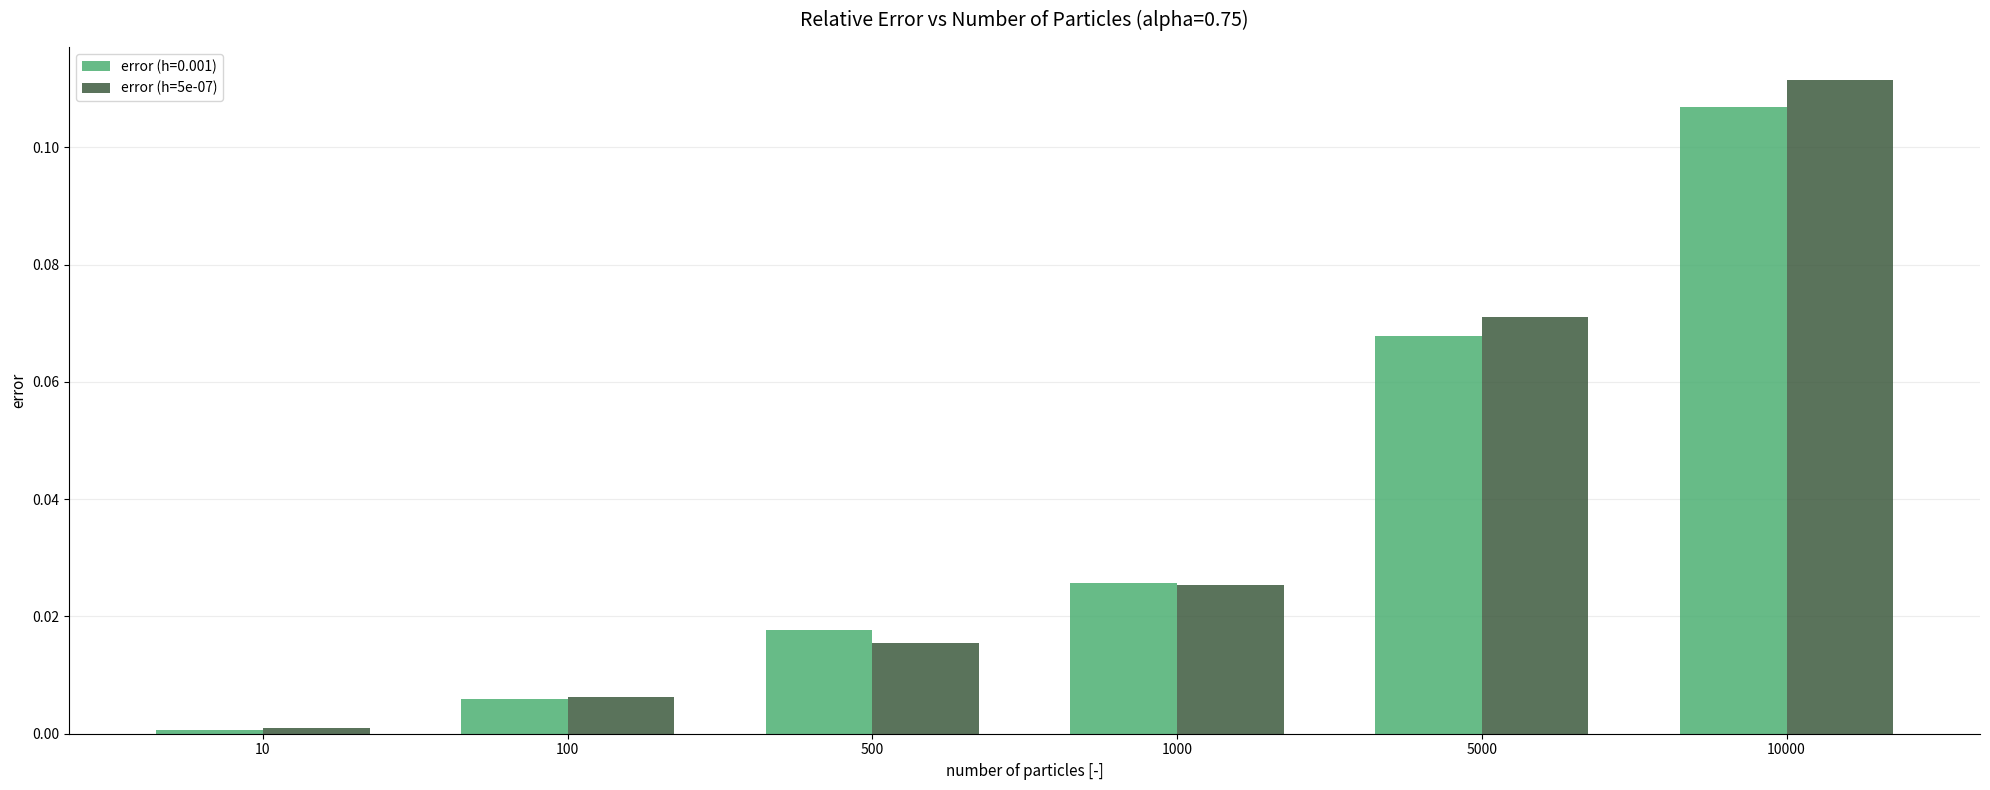

Rank the categories by error (h=5e-07) value from highest to lowest.

10000, 5000, 1000, 500, 100, 10